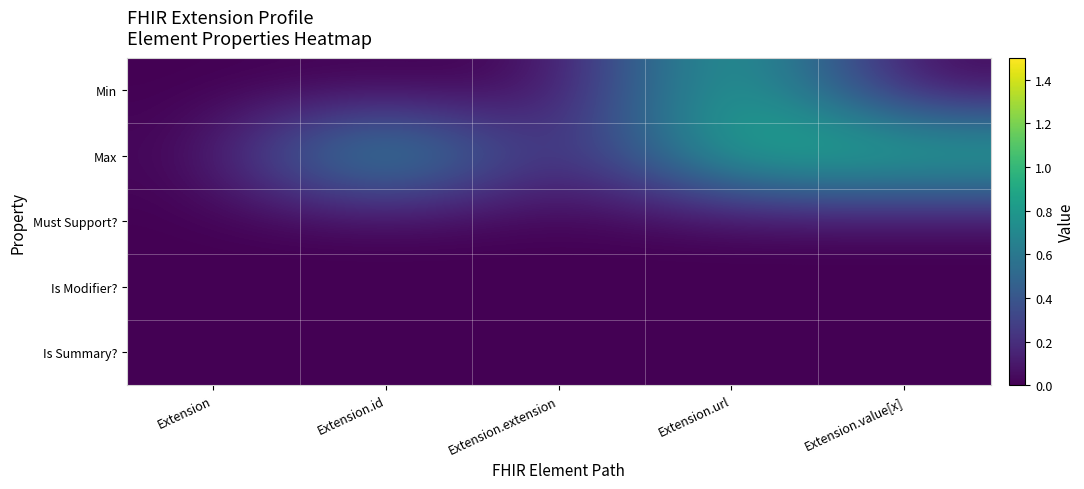

Reading left to right, extract all data points from this chart.

Min: Extension=0	Extension.id=0	Extension.extension=0	Extension.url=1	Extension.value[x]=0
Max: Extension=0	Extension.id=1	Extension.extension=0	Extension.url=1	Extension.value[x]=1
Must Support?: Extension=0	Extension.id=0	Extension.extension=0	Extension.url=0	Extension.value[x]=0
Is Modifier?: Extension=0	Extension.id=0	Extension.extension=0	Extension.url=0	Extension.value[x]=0
Is Summary?: Extension=0	Extension.id=0	Extension.extension=0	Extension.url=0	Extension.value[x]=0